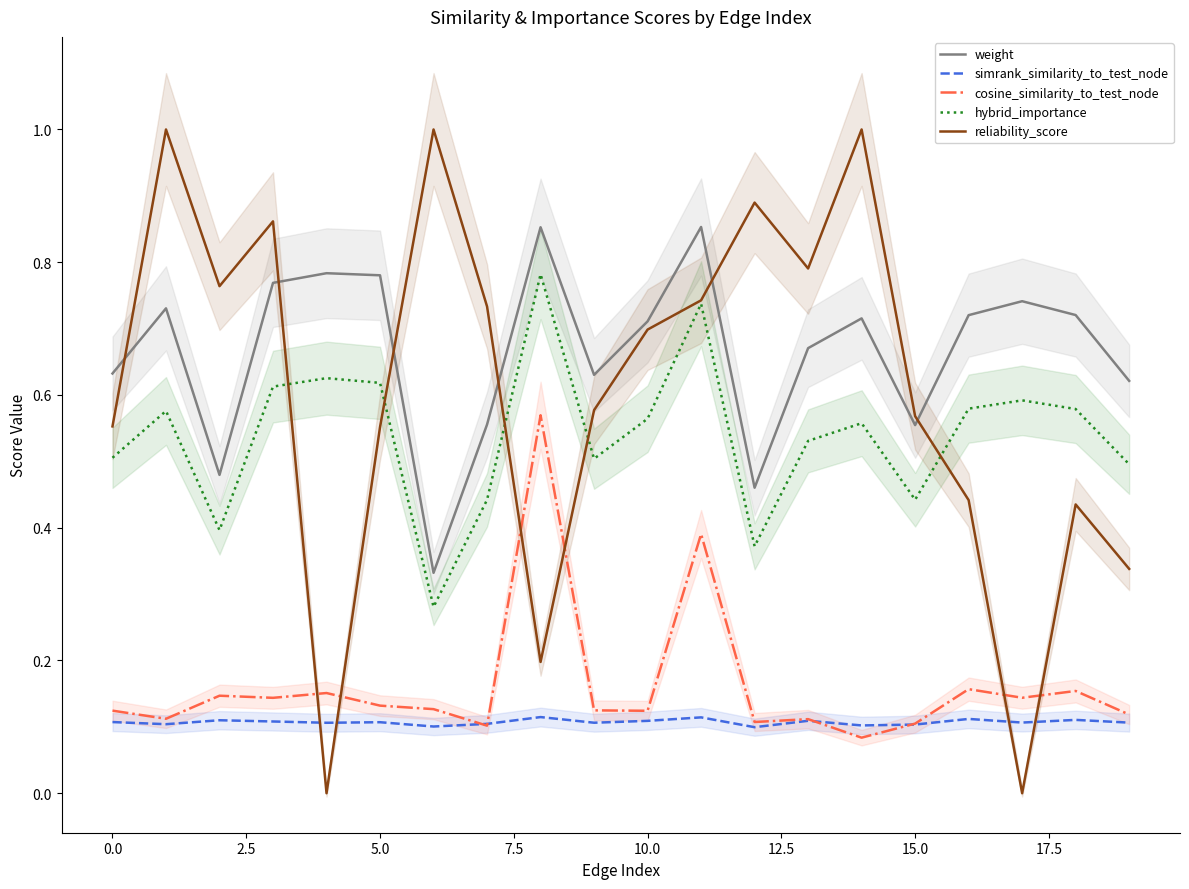

True or false: cosine_similarity_to_test_node has more than 0 points higher than both neighbors.

True